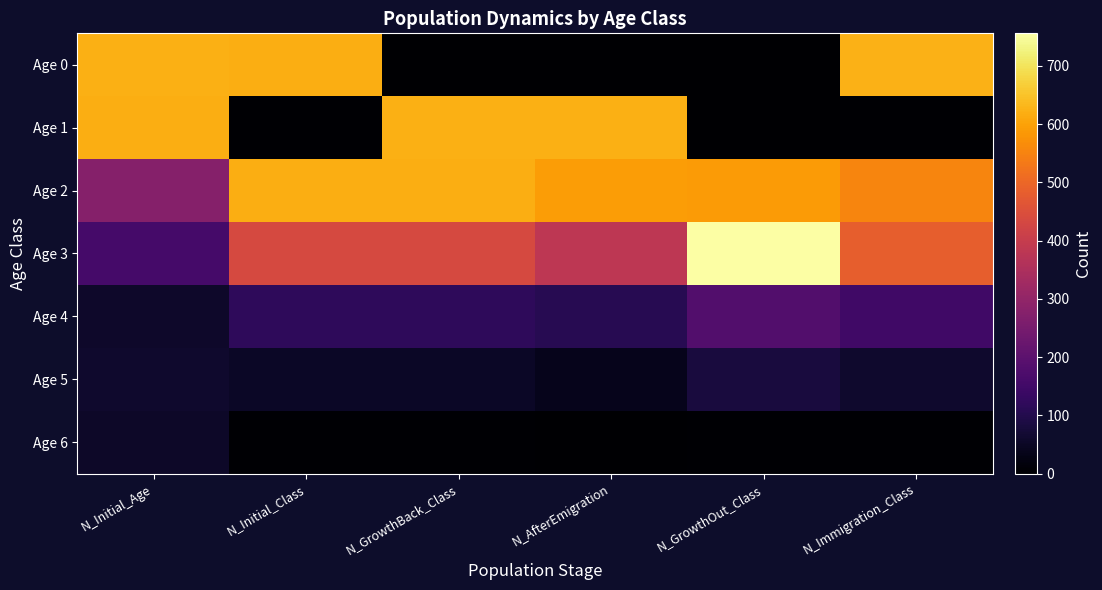

Which series has the largest range (max minus min)?

Age 0